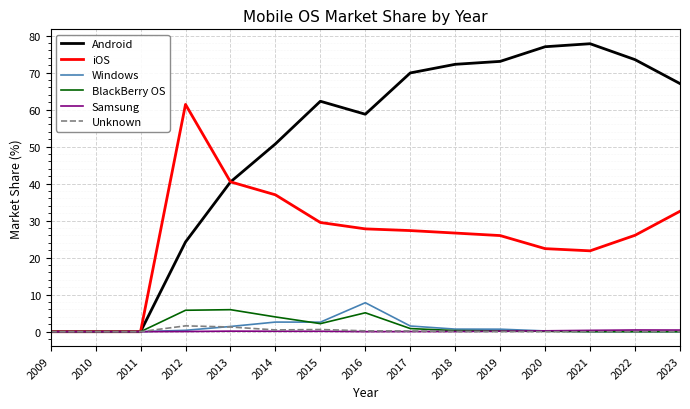

Where is Android nearest to the value 38?

2013